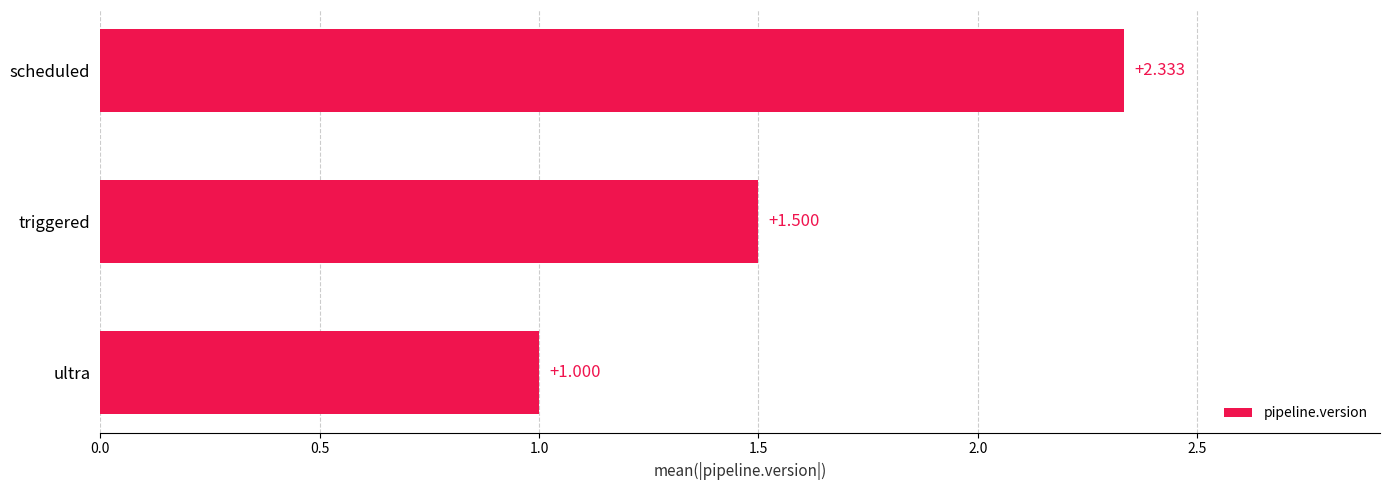

Rank the categories by value from lowest to highest.

ultra, triggered, scheduled